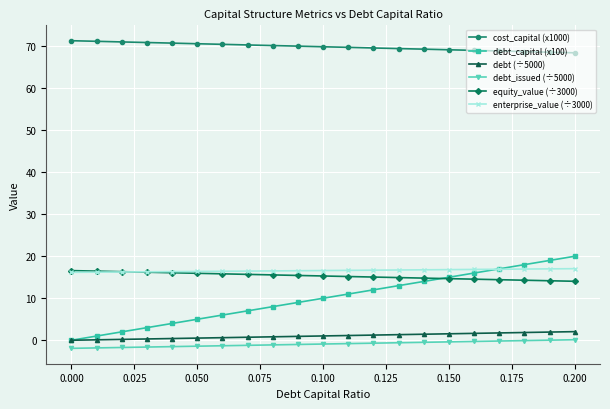

True or false: cost_capital (x1000) and debt_capital (x100) cross at least once.

False